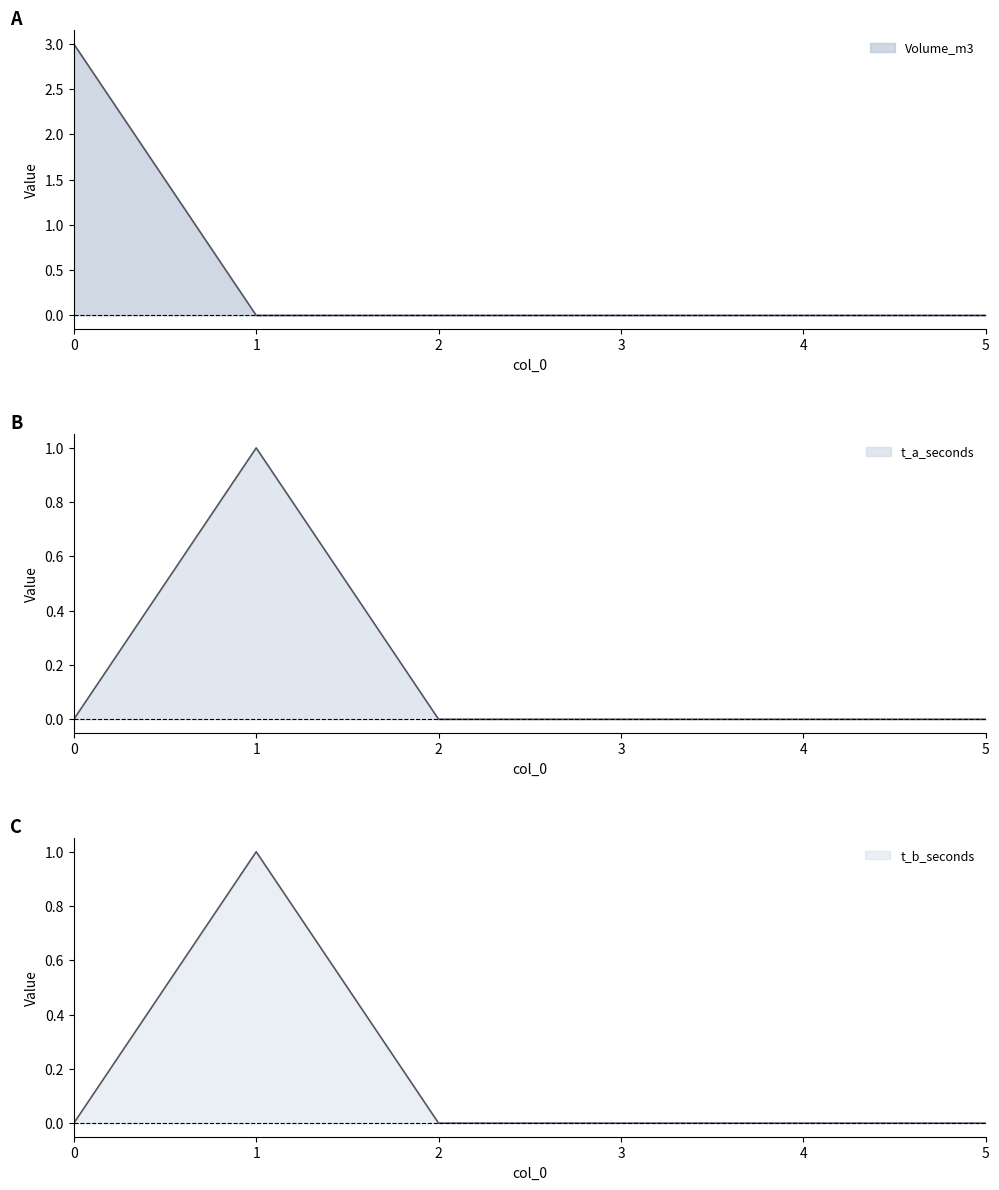

Is it true that t_a_seconds equals -1 at 5?

False